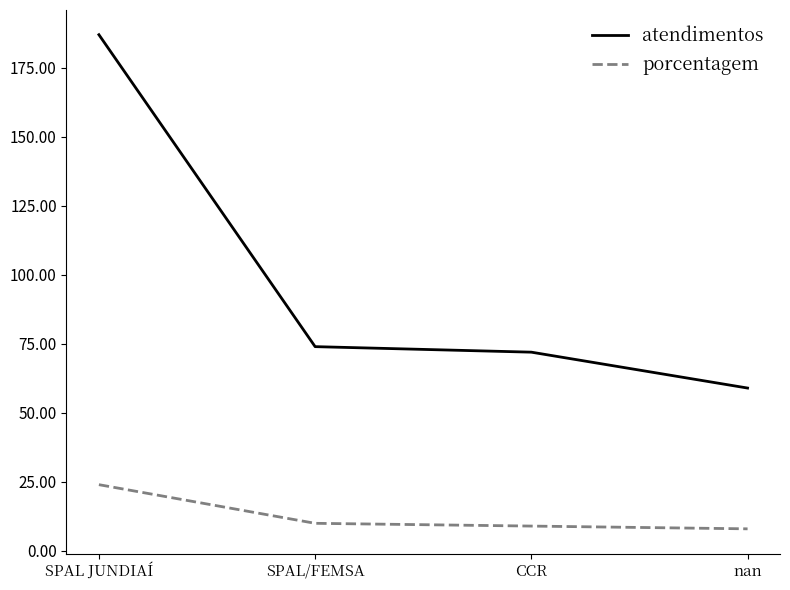

What position from the left is nan?

4